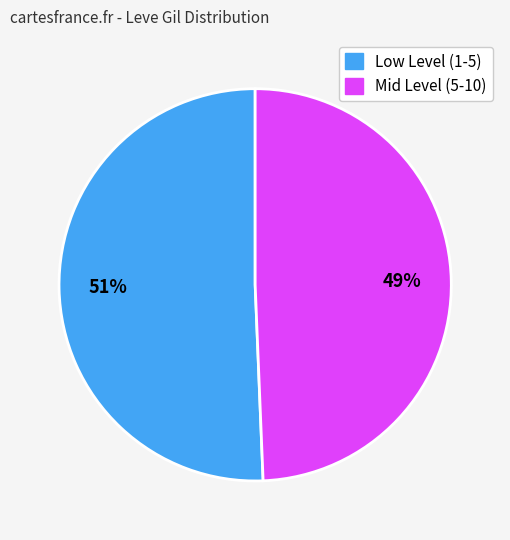

To the nearest percent, what is the average slice percentage?

50%